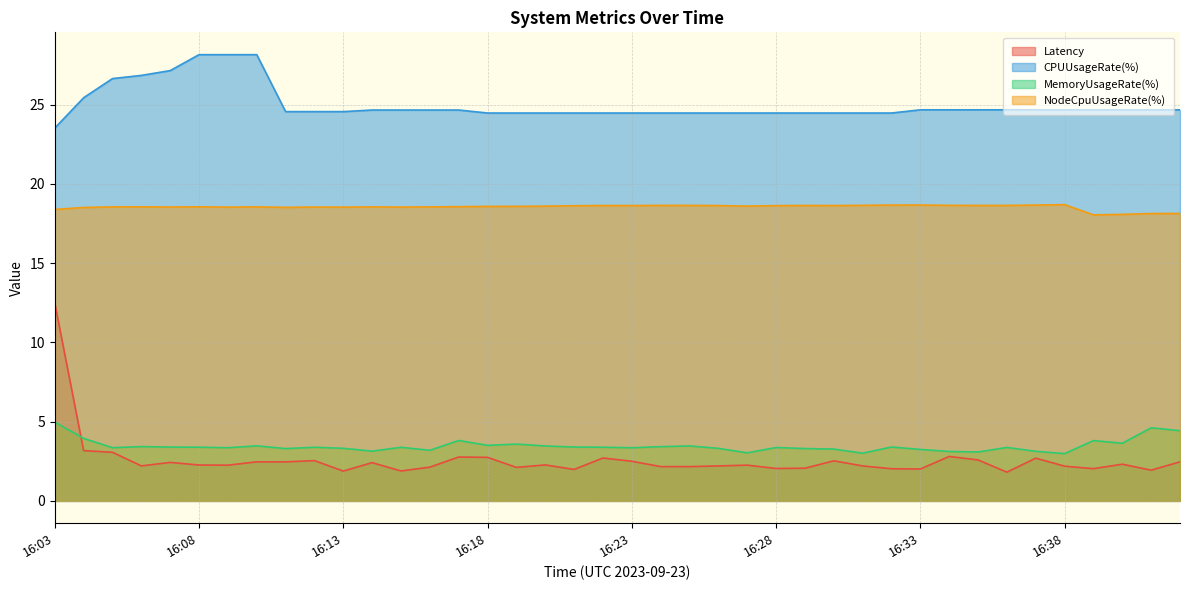

The NodeCpuUsageRate(%) series shows 5.9 at 16:22. True or false?

False